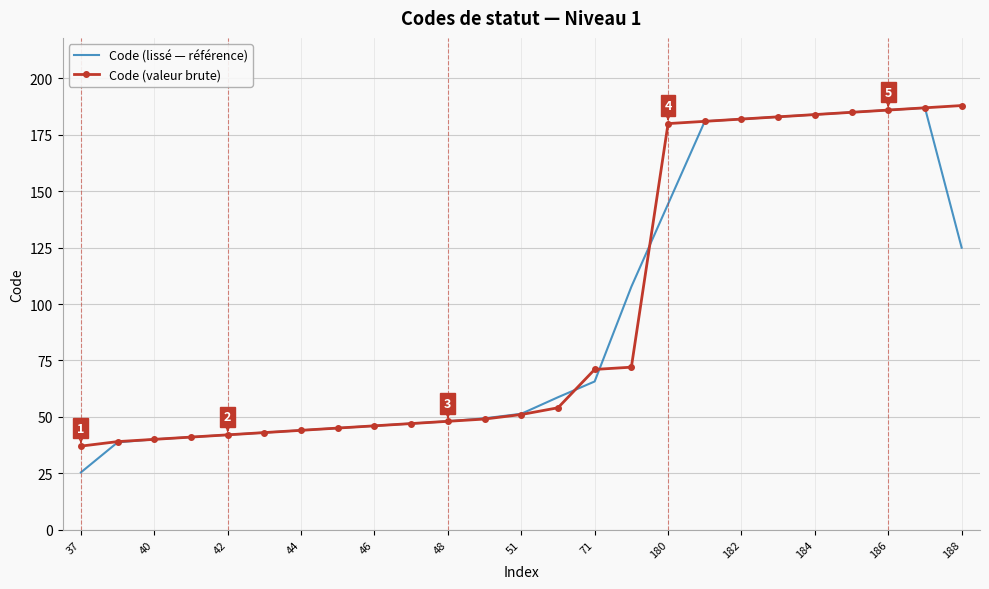

True or false: Code (lissé — référence) and Code (valeur brute) intersect in this chart.

True